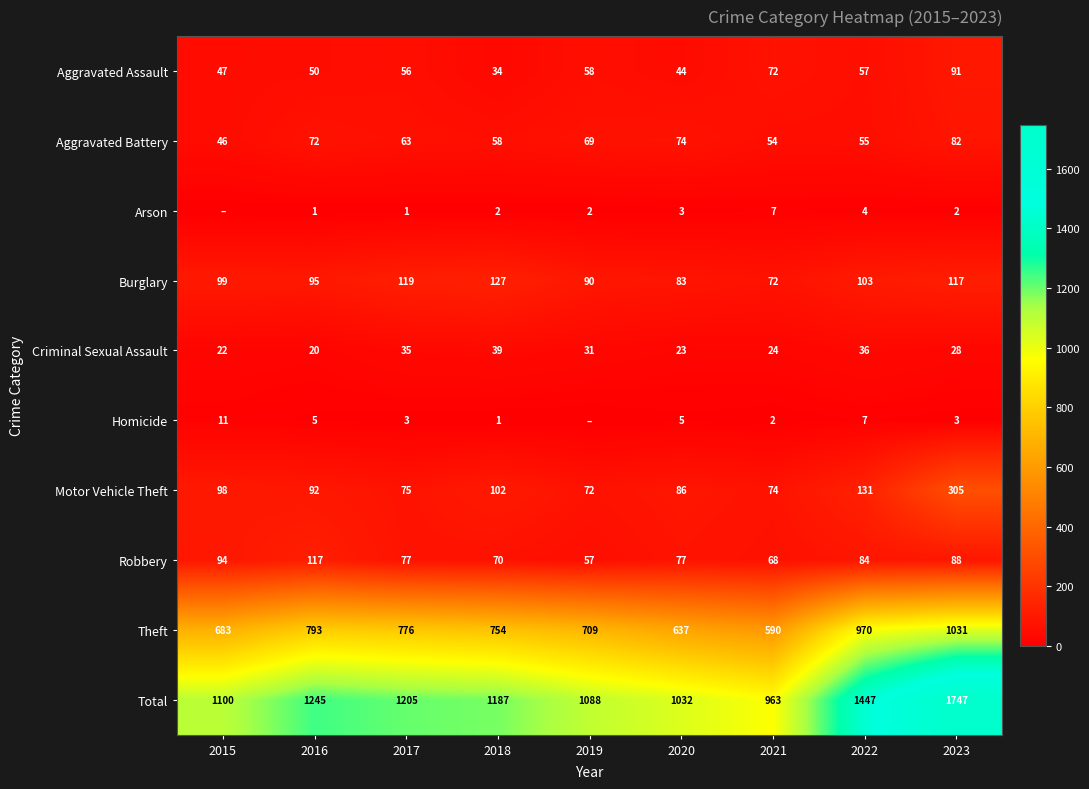

Which series changed the most between 2020 and 2022?

Total